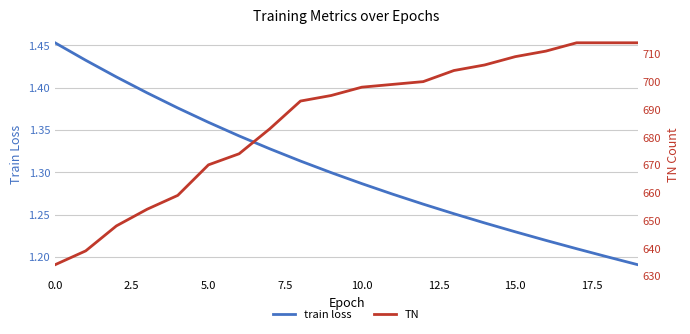

Is the value of train loss at 7.5 greater than the value of TN at 10?

No